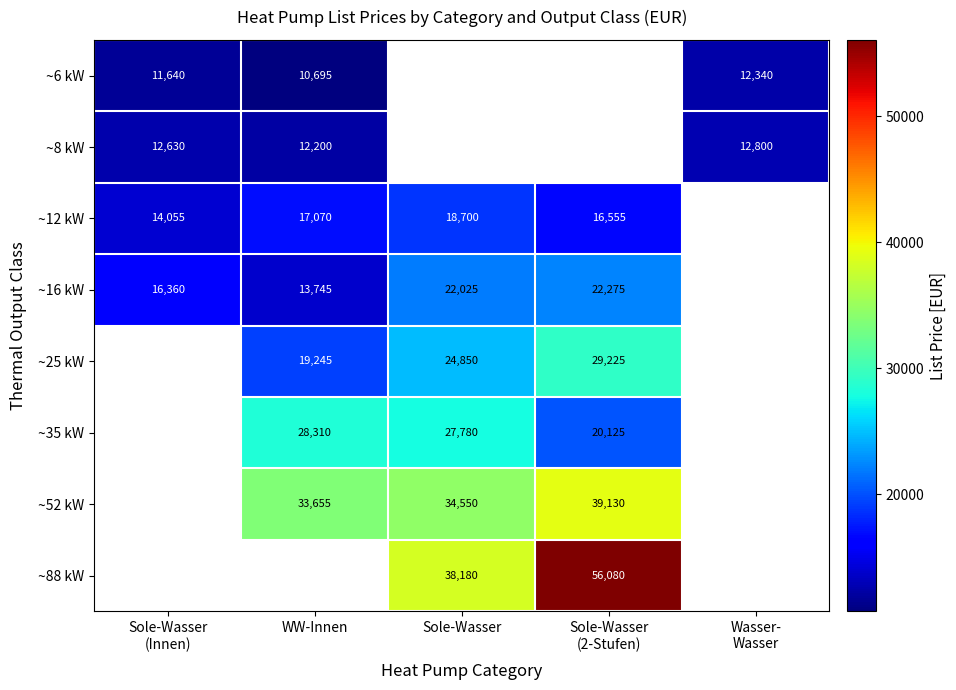

Is it true that ~25 kW equals 24850 at Sole-Wasser?

True